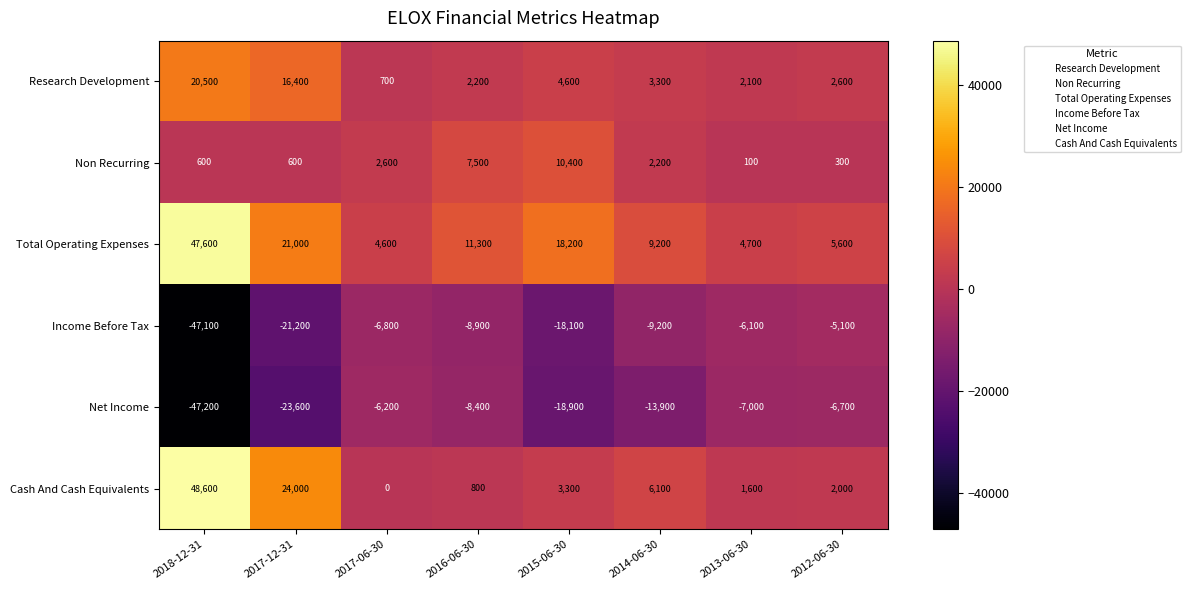

Rank the series by their maximum value, from highest to lowest.

Cash And Cash Equivalents, Total Operating Expenses, Research Development, Non Recurring, Income Before Tax, Net Income